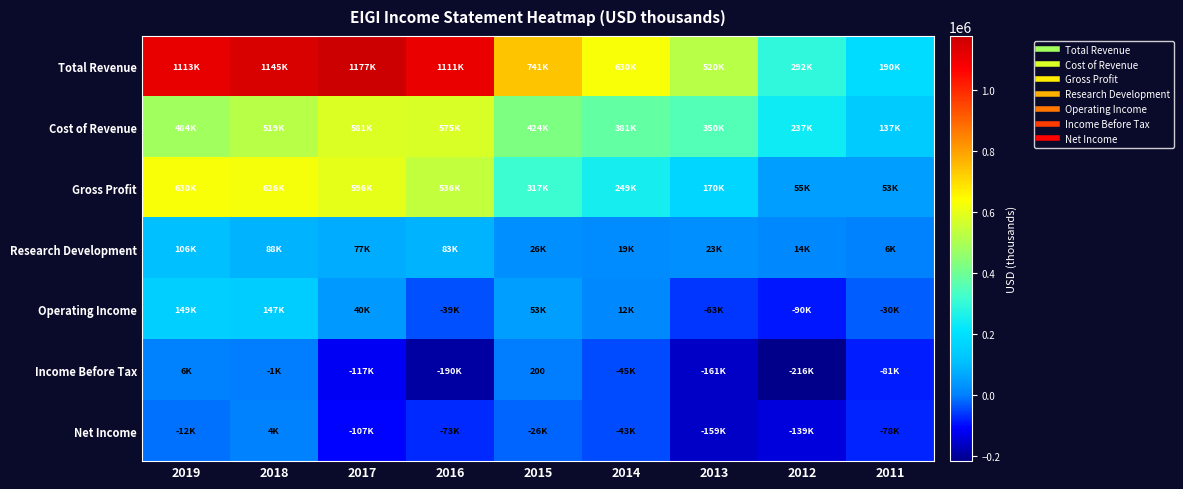

Which category has the highest value in the Cost of Revenue series?

2017